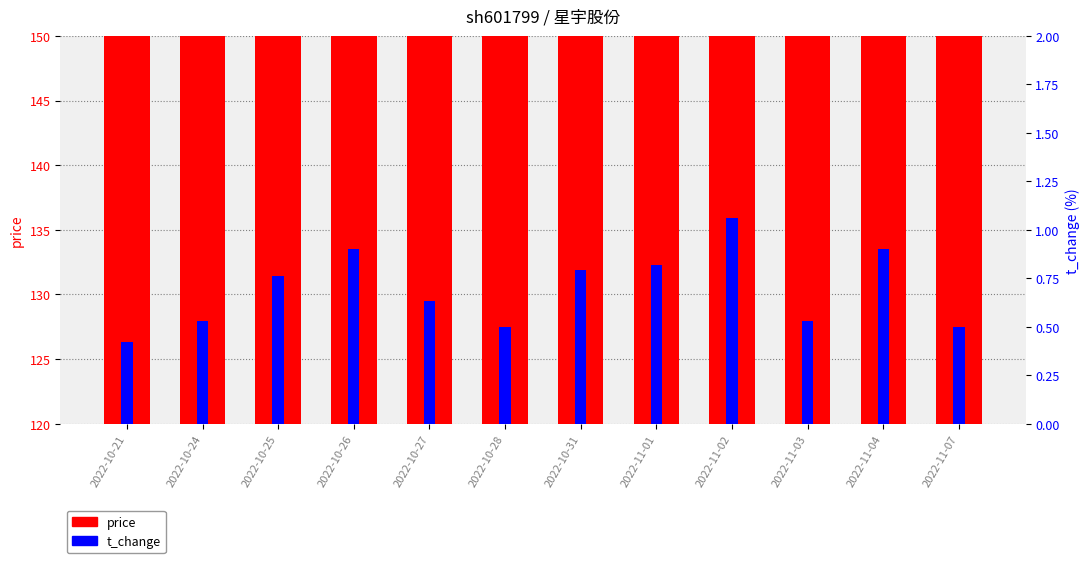

Rank the series by their maximum value, from lowest to highest.

t_change, price